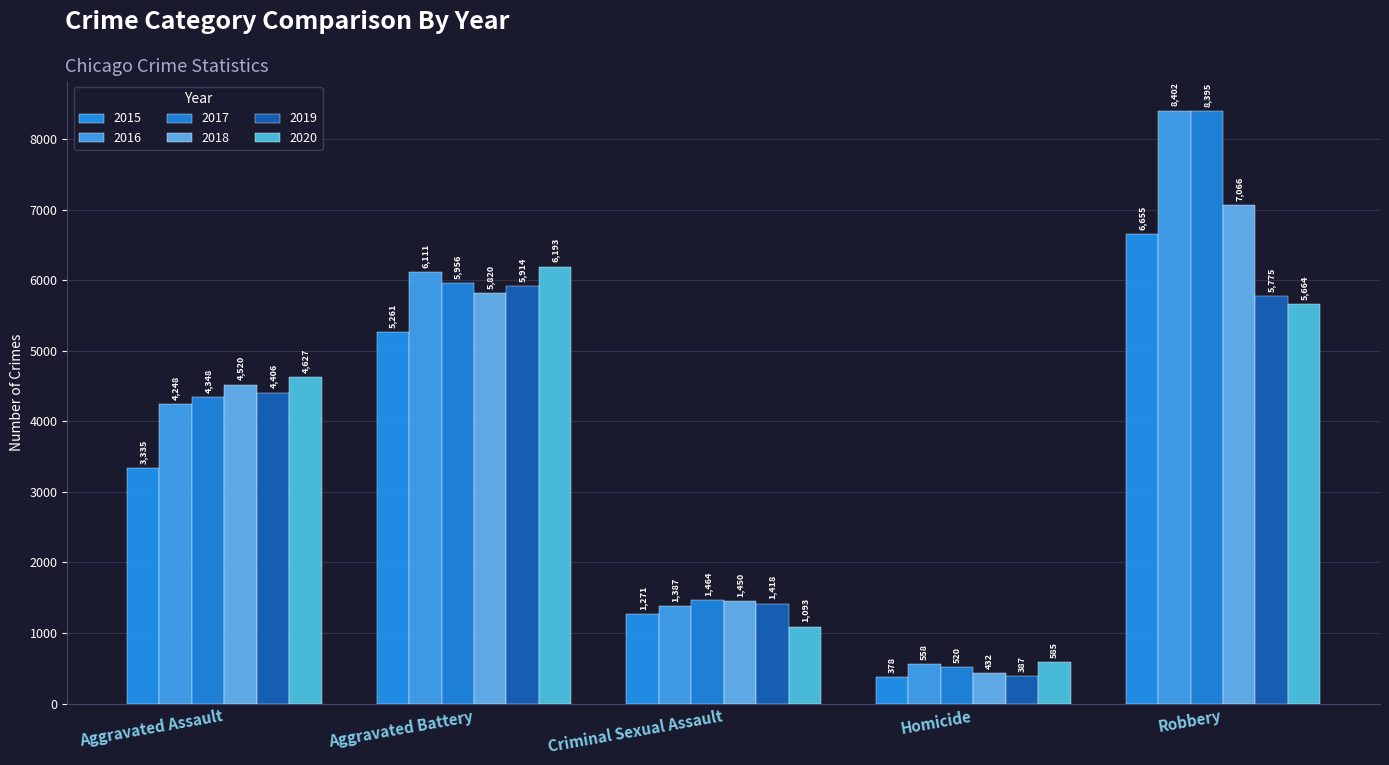

List the labels in order of 2020 value, largest first.

Aggravated Battery, Robbery, Aggravated Assault, Criminal Sexual Assault, Homicide